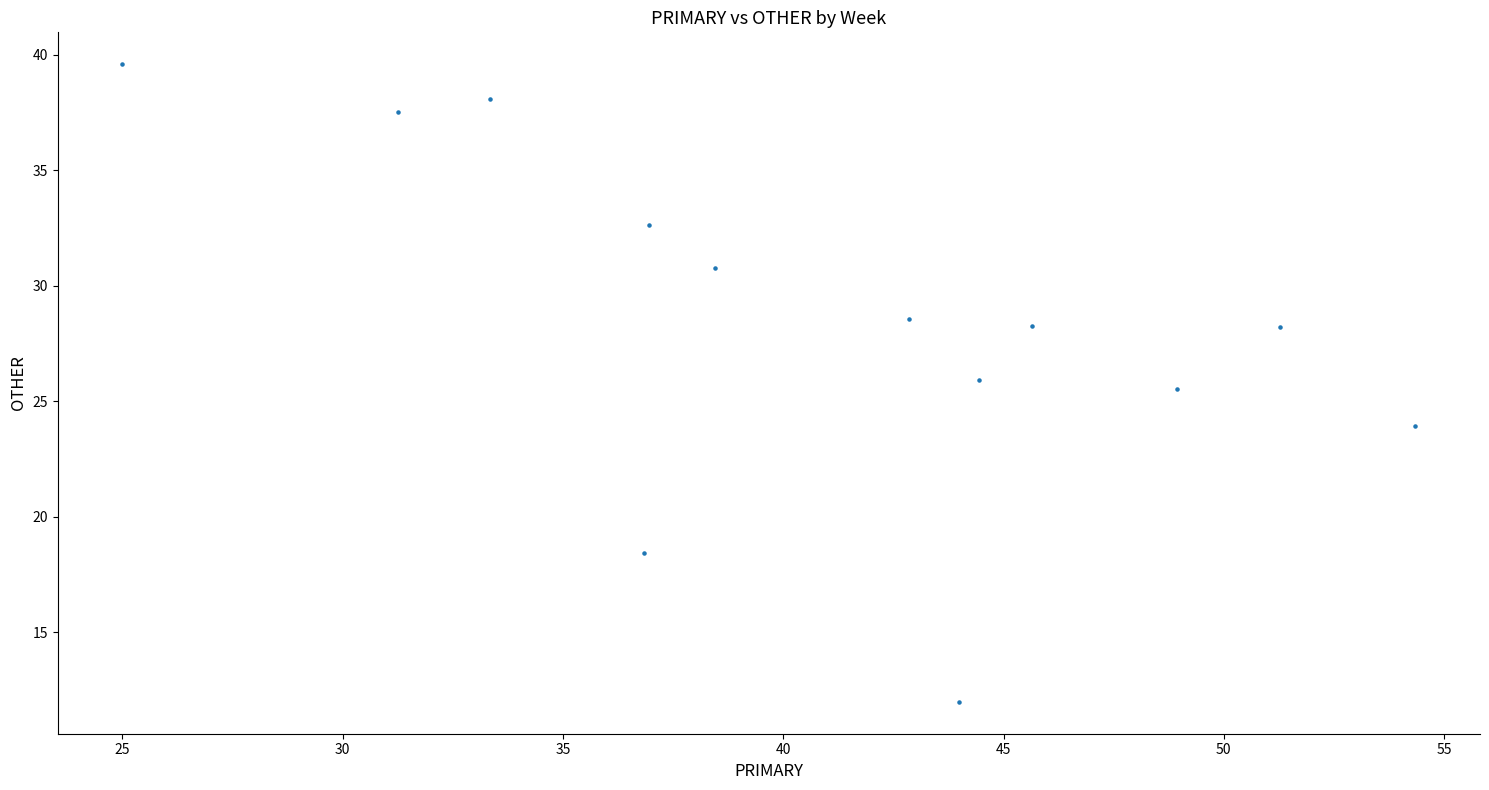

What is the range of X values (max minus min)?

29.3